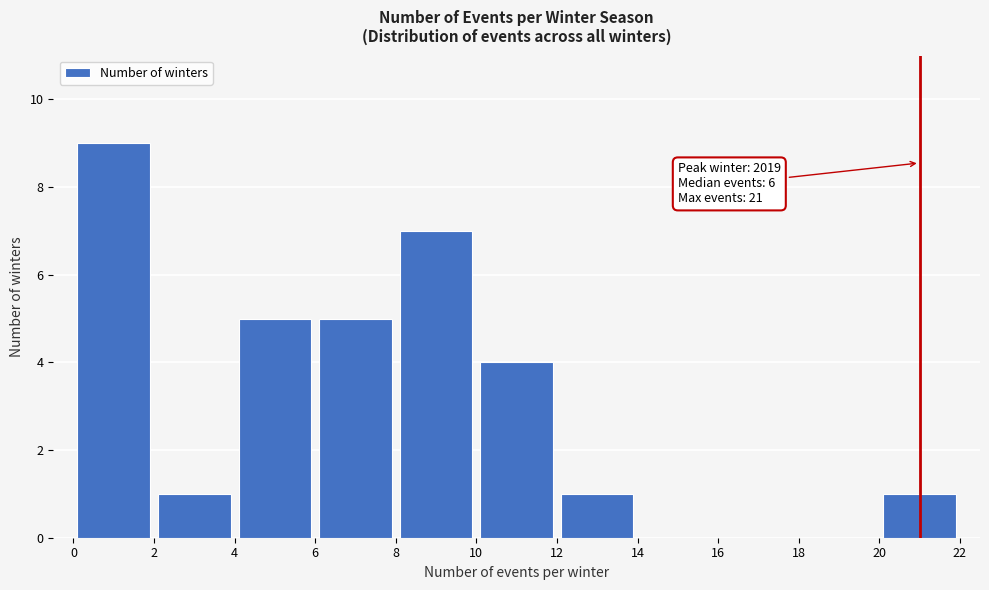

Over which range of the x-axis is the bar tallest?

0 to 2